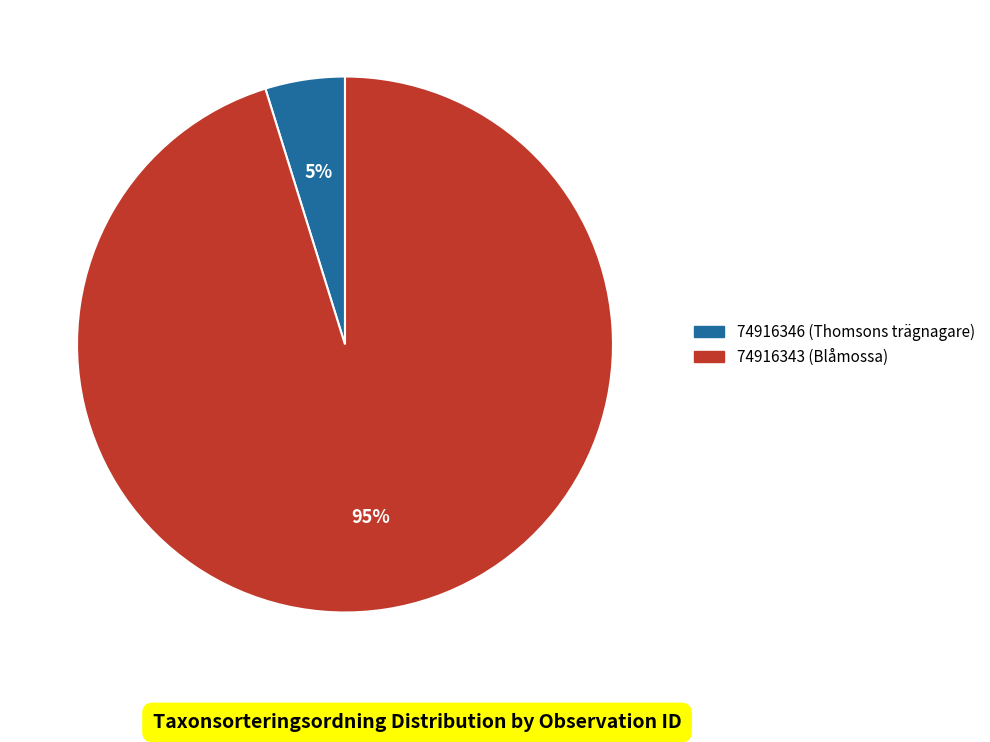

Combined, do 74916343 (Blåmossa) and 74916346 (Thomsons trägnagare) account for over 50%?

Yes